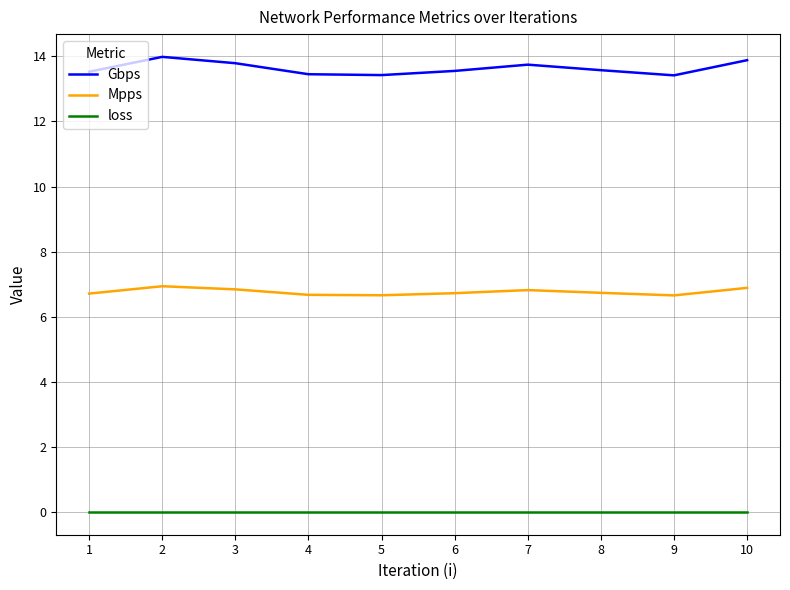

What is the total value across all series at 6?

20.3